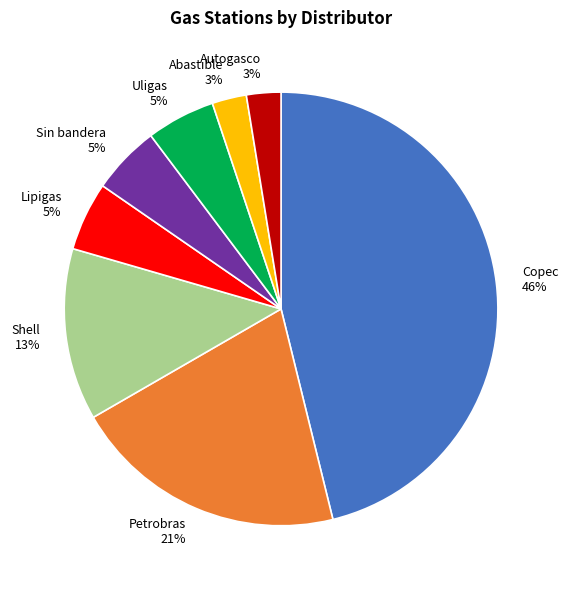

Is there a majority slice in this chart?

No